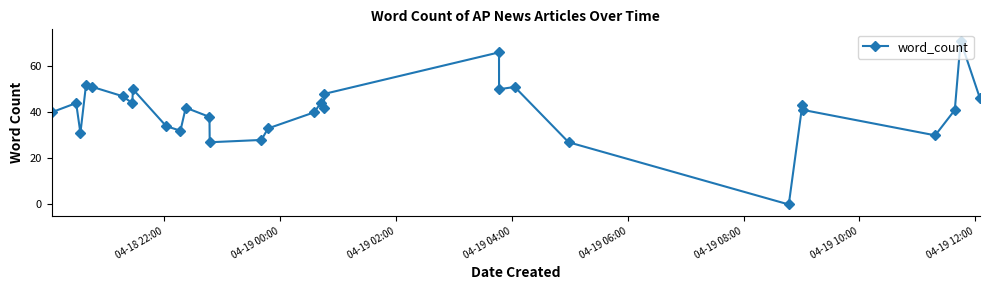

What is the value of the 8th point from the left?

50